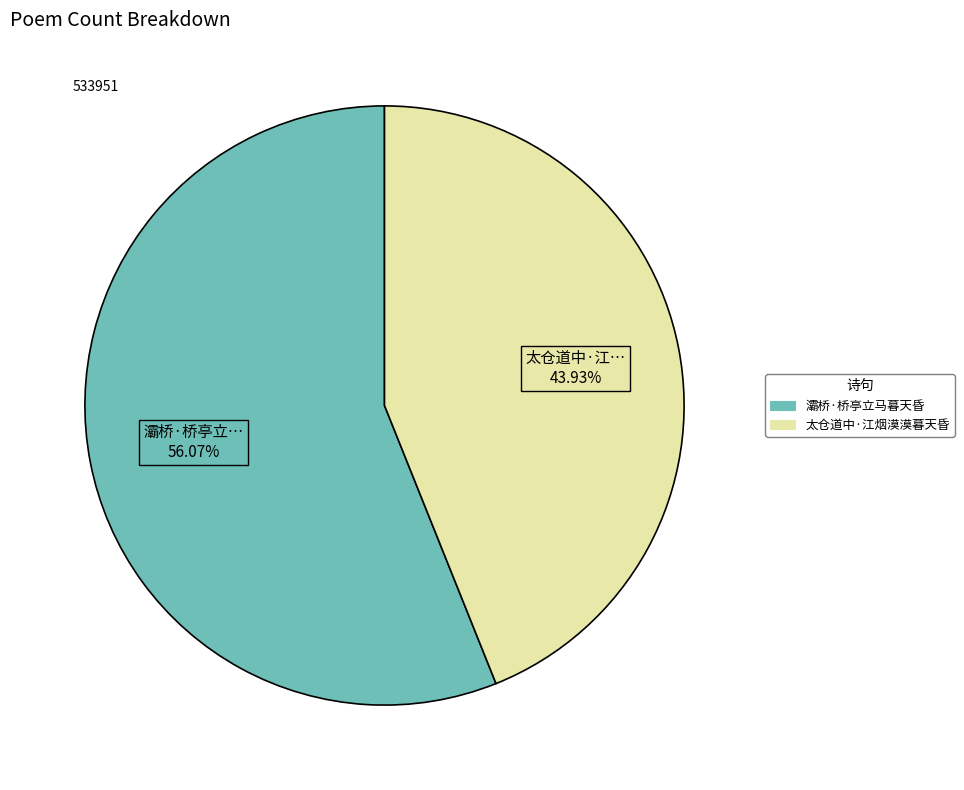

To the nearest percent, what is the difference between the largest and smallest slice percentages?

12%